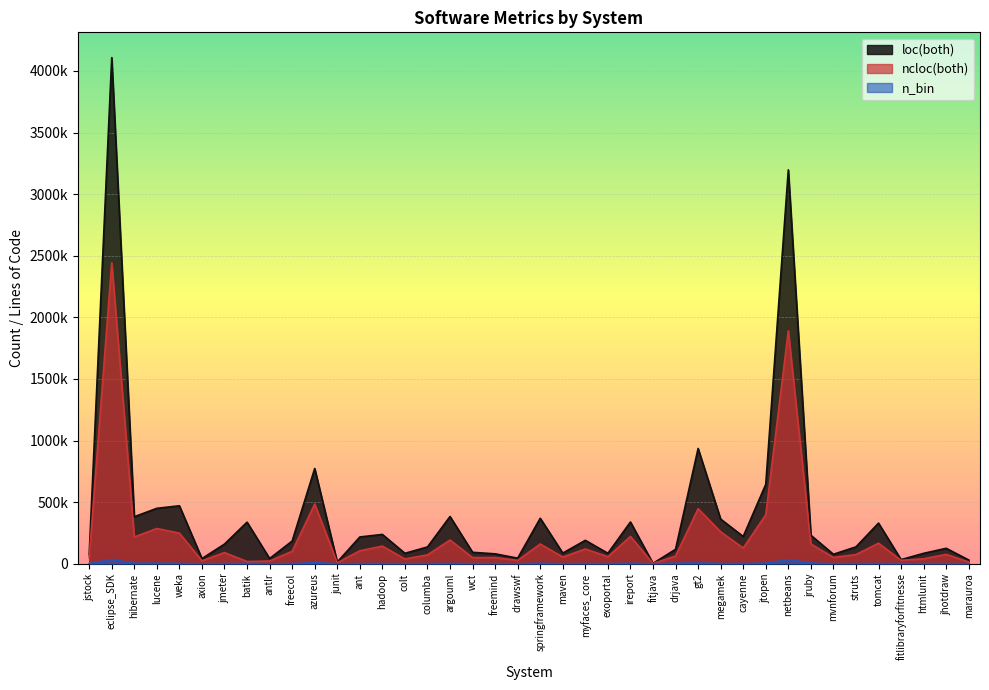

The value of loc(both) at jmeter is 58413. True or false?

False